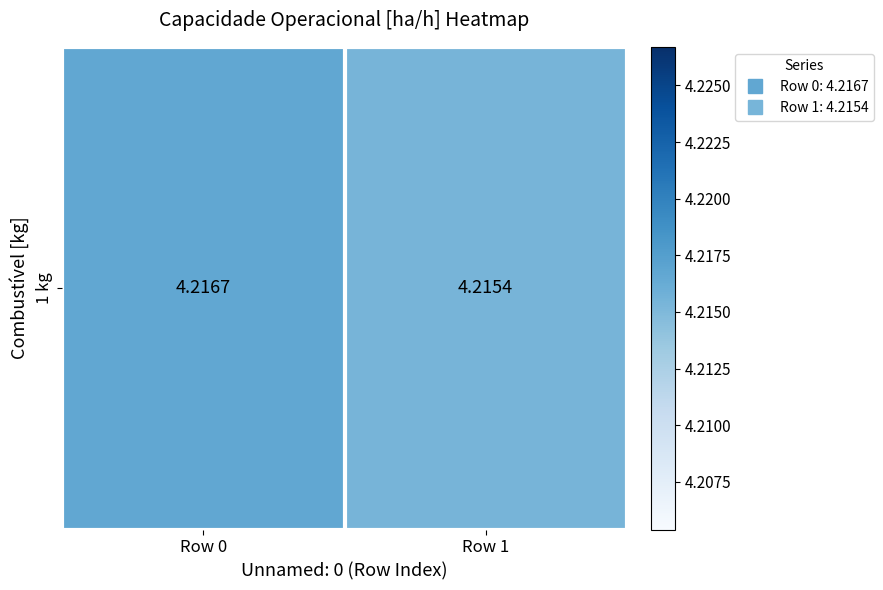

Reading left to right, what are all the values shown in this chart?

Row 0=4.2	Row 1=4.2